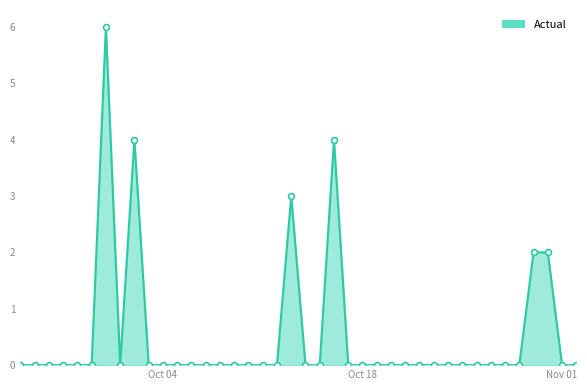

Which series has the widest spread of Y values?

Actual_line